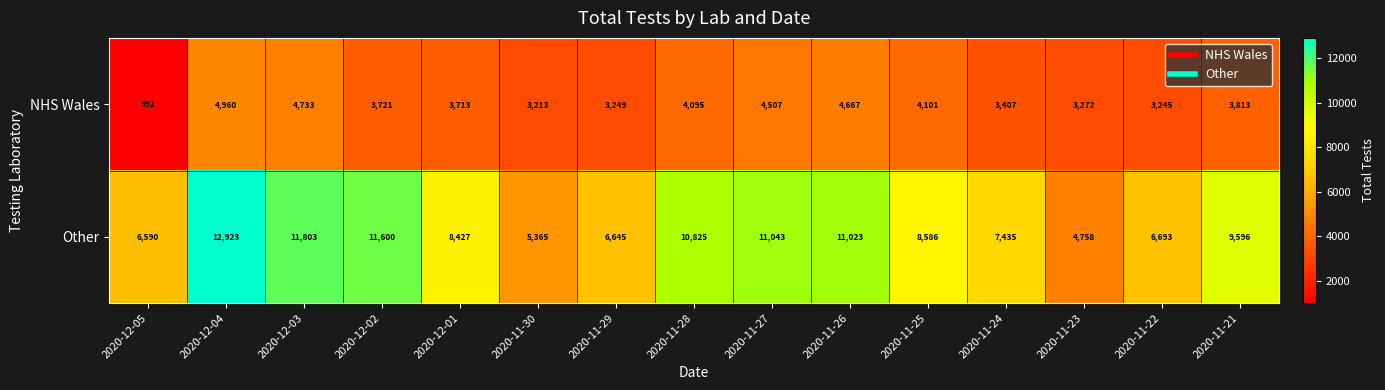

What is the approximate value of Other at 2020-12-05?

6590